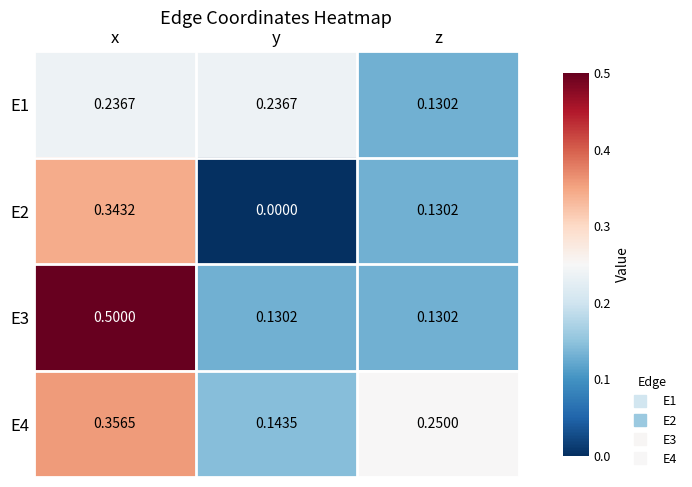

At how many categories does at least one series exceed 0?

3